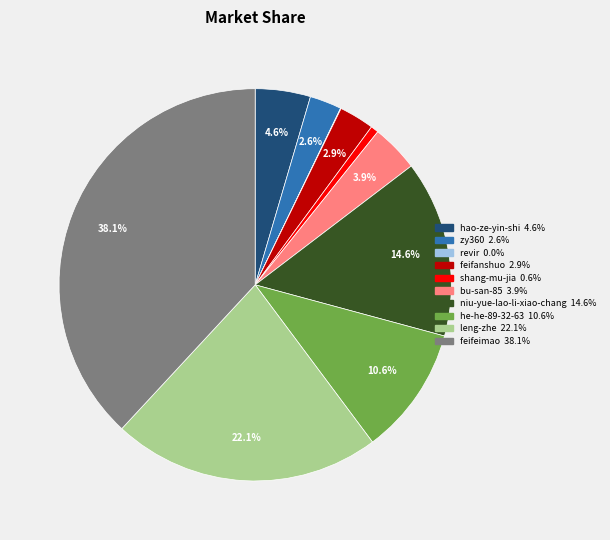

What is the largest slice in the pie chart?

feifeimao